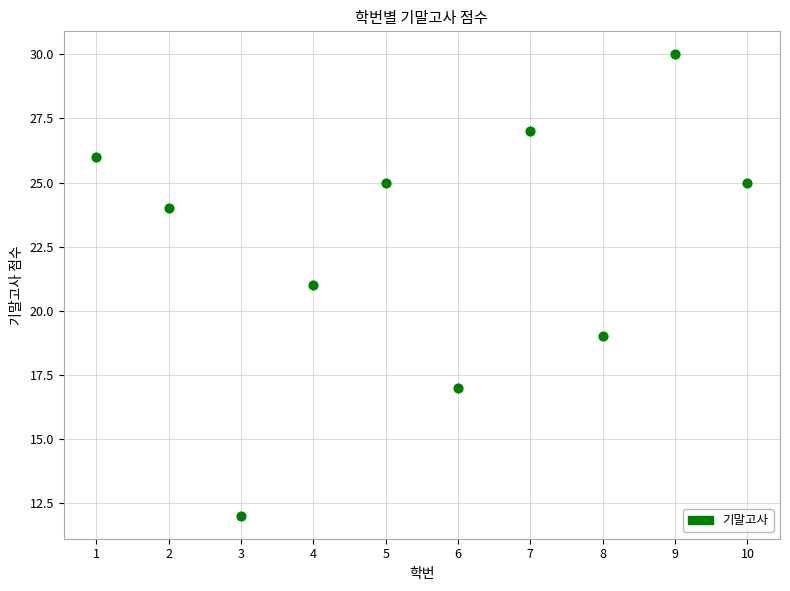

What is the range of Y values (max minus min)?

18